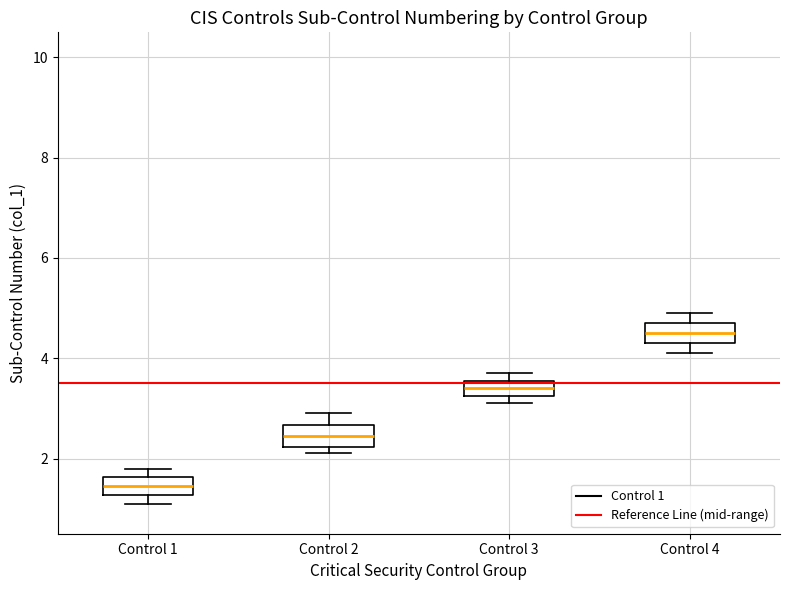

Which box's median line is the highest?

Control 4